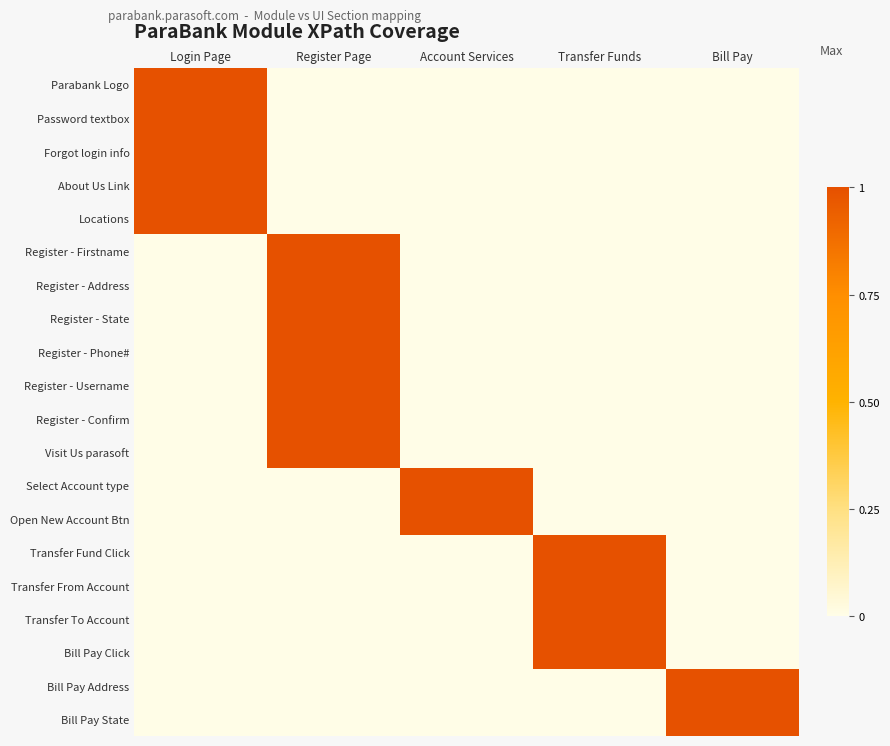

What is the difference between the highest and lowest values at Transfer Funds?

1